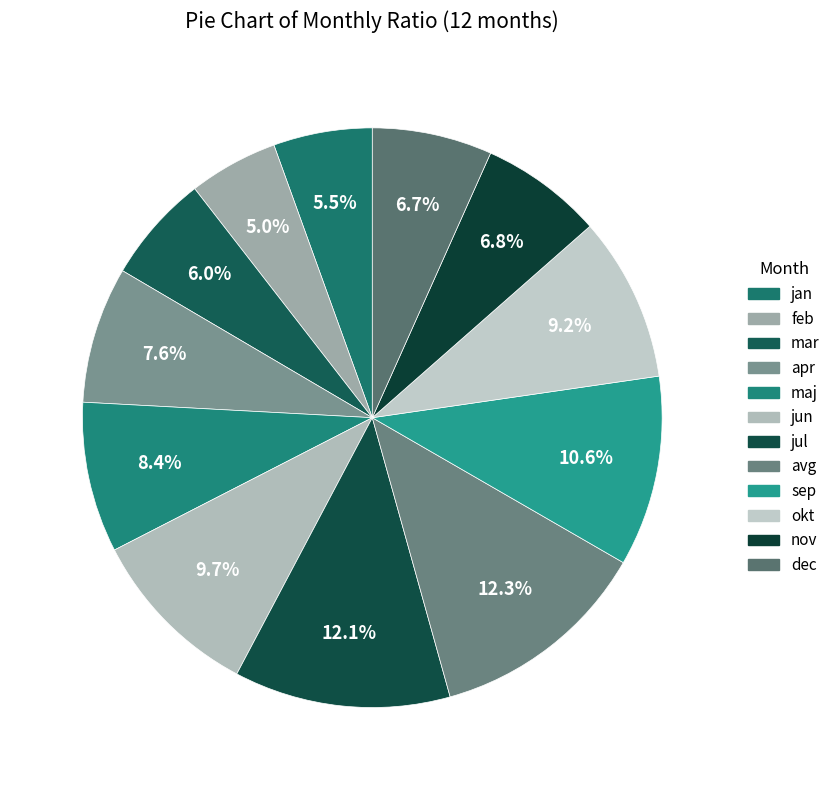

Does jul represent more than half of the total?

No